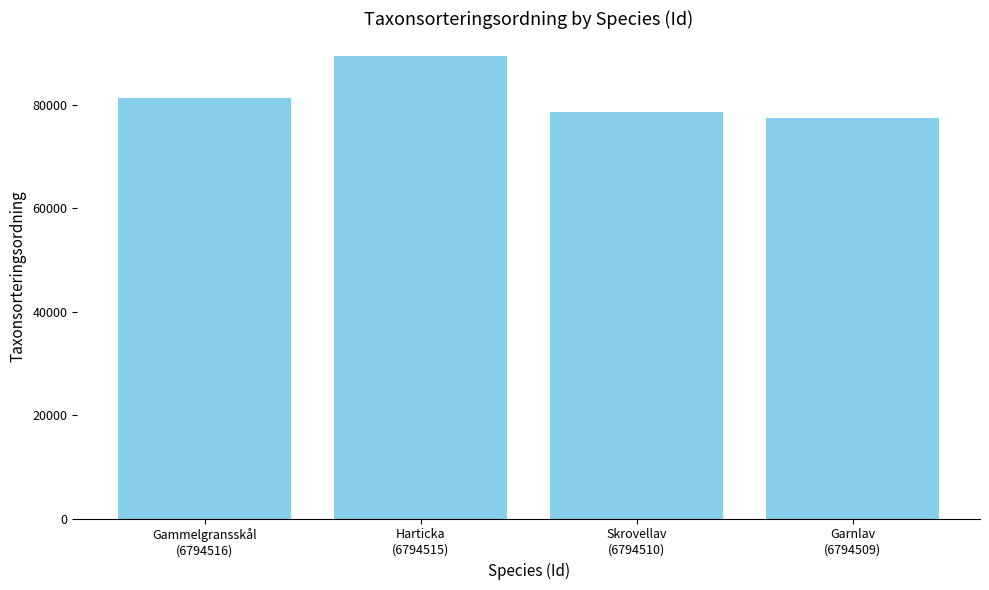

True or false: the data shows 89388 at Harticka
(6794515).

True